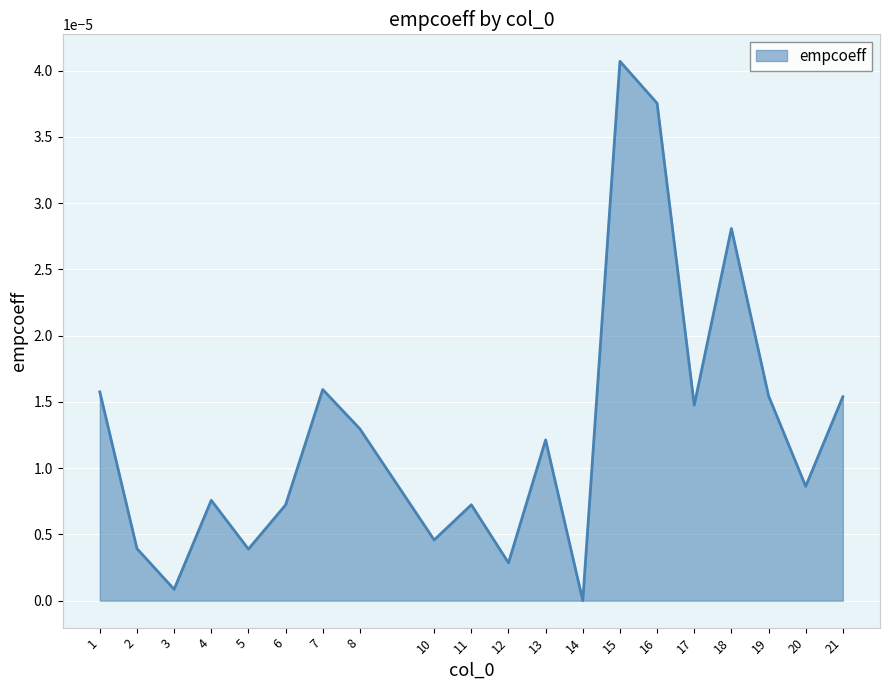

At which category does the chart reach its peak across all series?

15